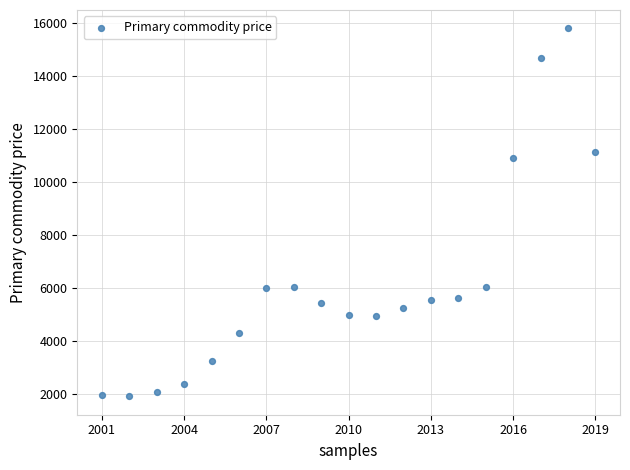

What Y value in the scatter plot is closest to 8853?

10903.4